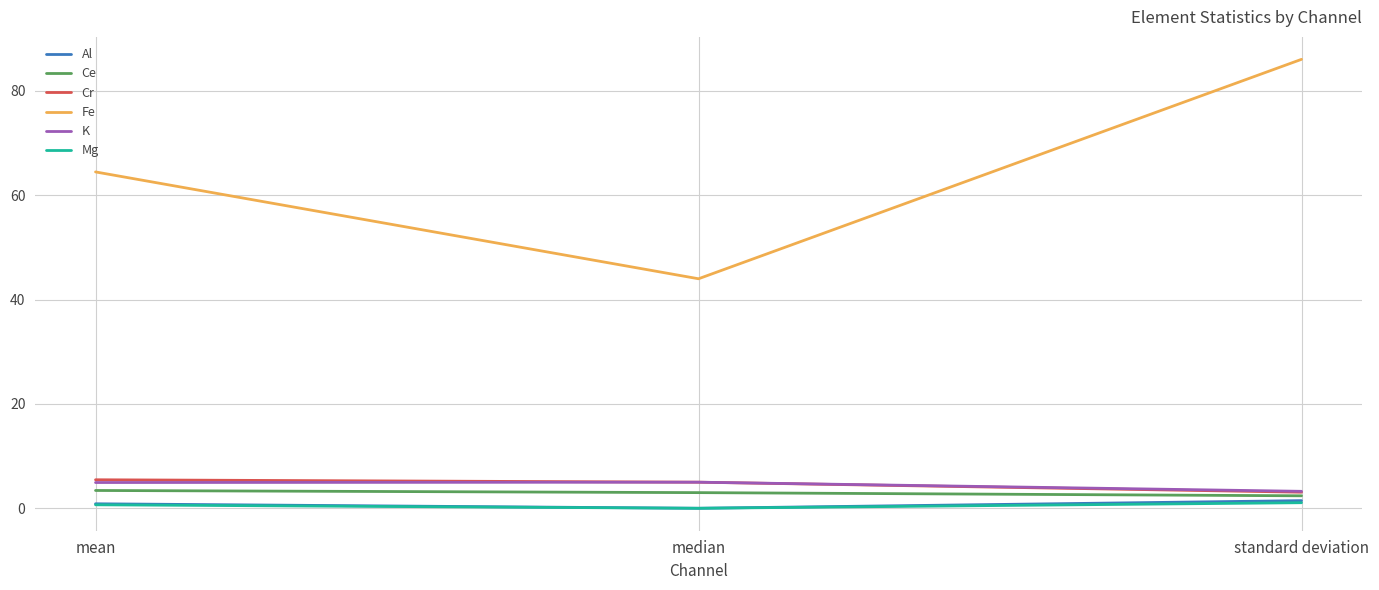

At how many categories does at least one series exceed 21?

3